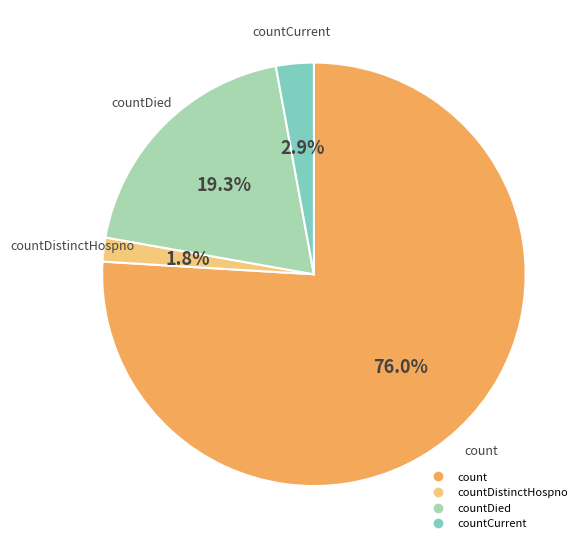

How many slices are in this pie chart?

4